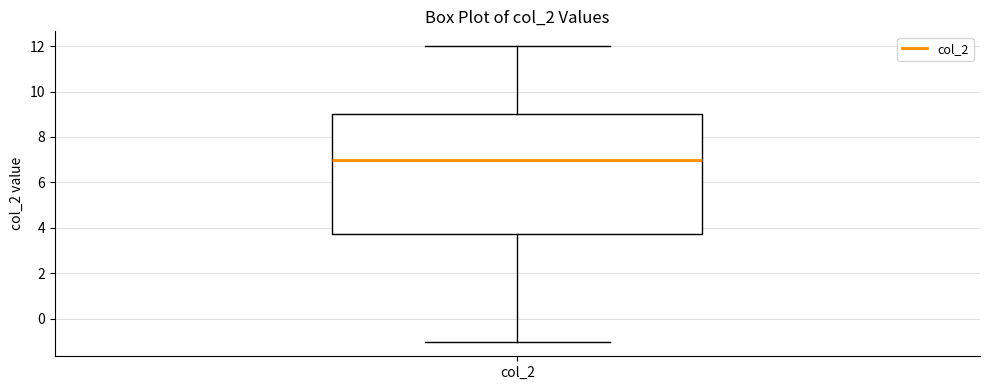

Transcribe this box plot: give where the median line is, the range the box spans, and where the two whiskers end, as read against the y-axis. The values are not printed on the chart, so give them approximately, as read against the axis.

median 7.0, box 3.8 to 9.0, whiskers -1.0 to 12.0